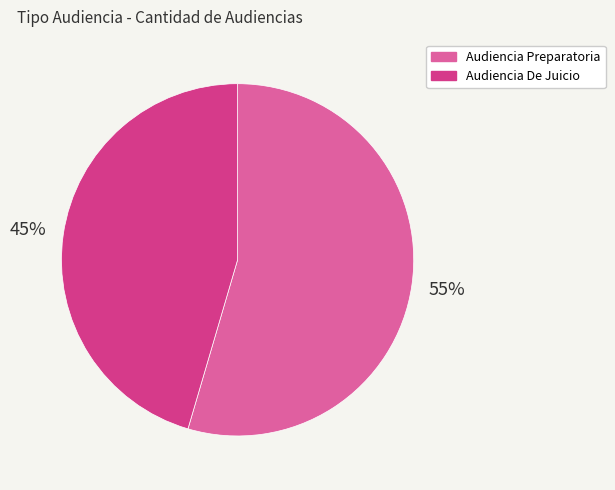

To the nearest percent, what is the combined percentage of Audiencia De Juicio and Audiencia Preparatoria?

100%